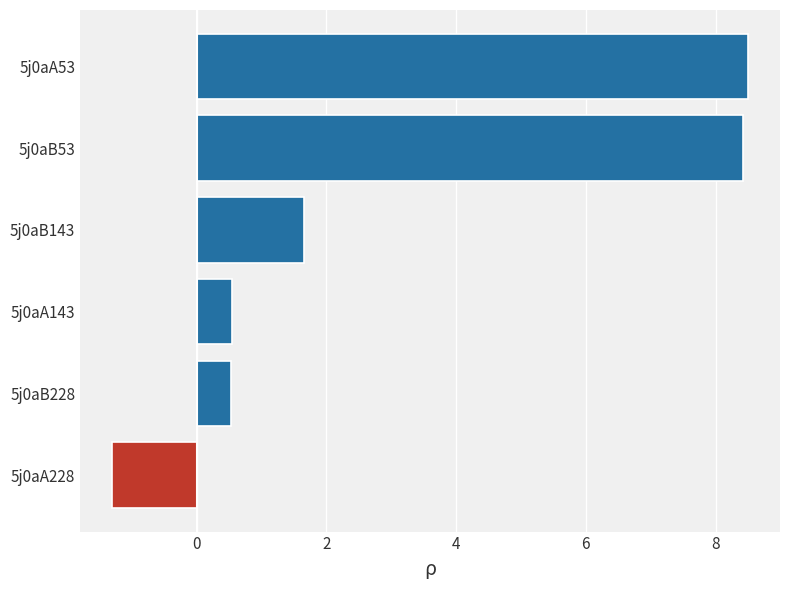

What is the sum of the values at 5j0aA53 and 5j0aB143?

10.2